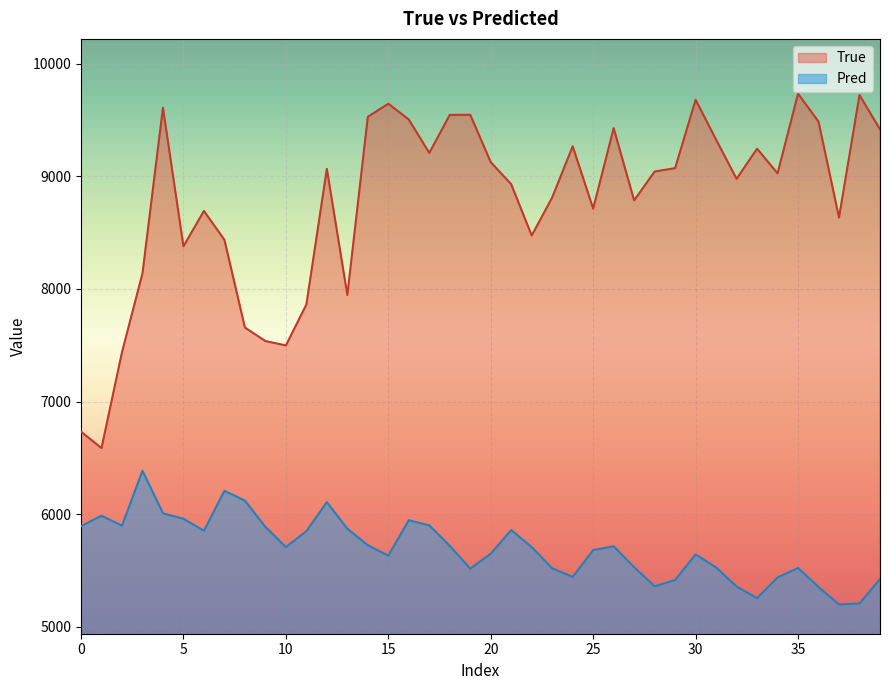

What is the average value of the Pred series?

5699.3